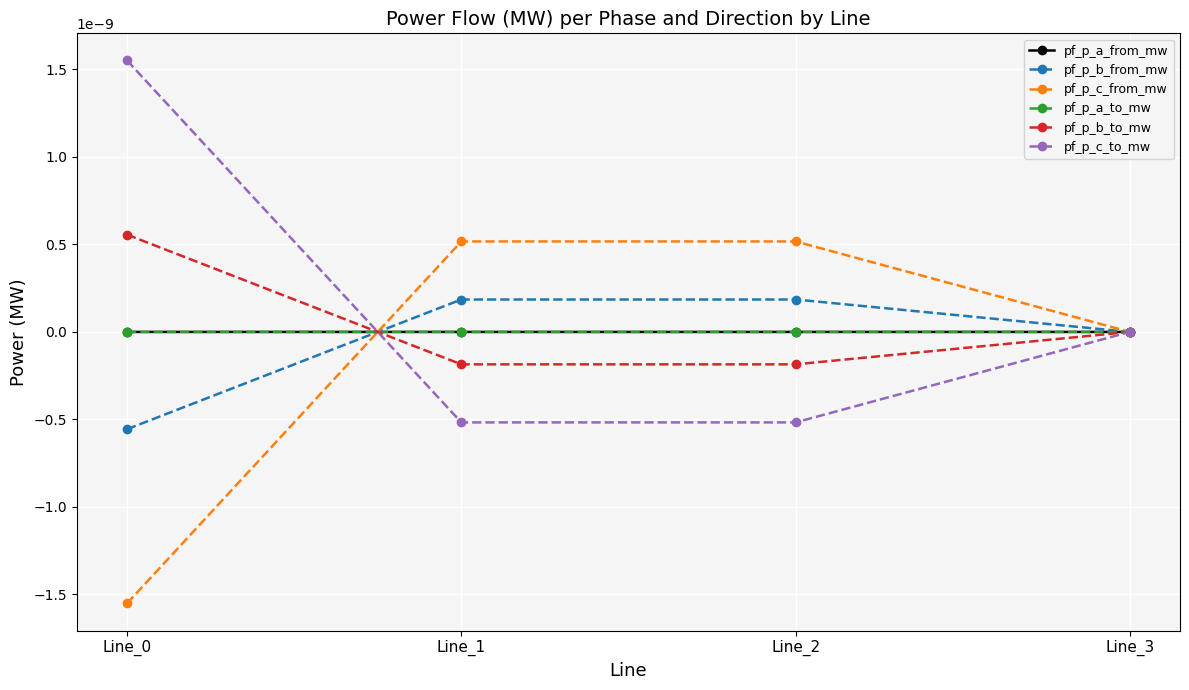

Where do pf_p_c_from_mw and pf_p_b_from_mw first cross each other?

Line_0 and Line_1